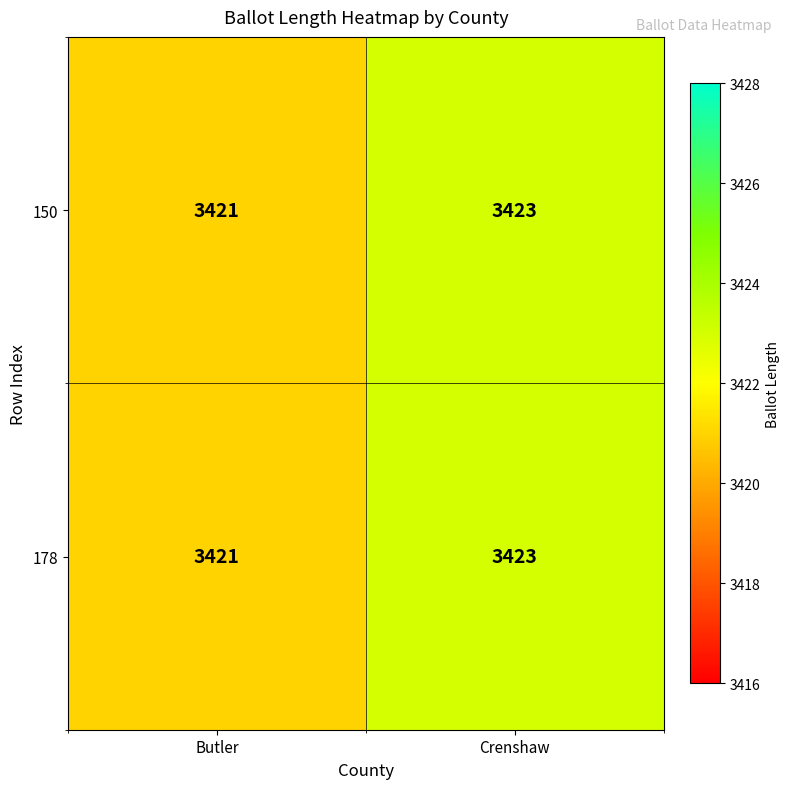

The 150 series shows 6108 at Butler. True or false?

False